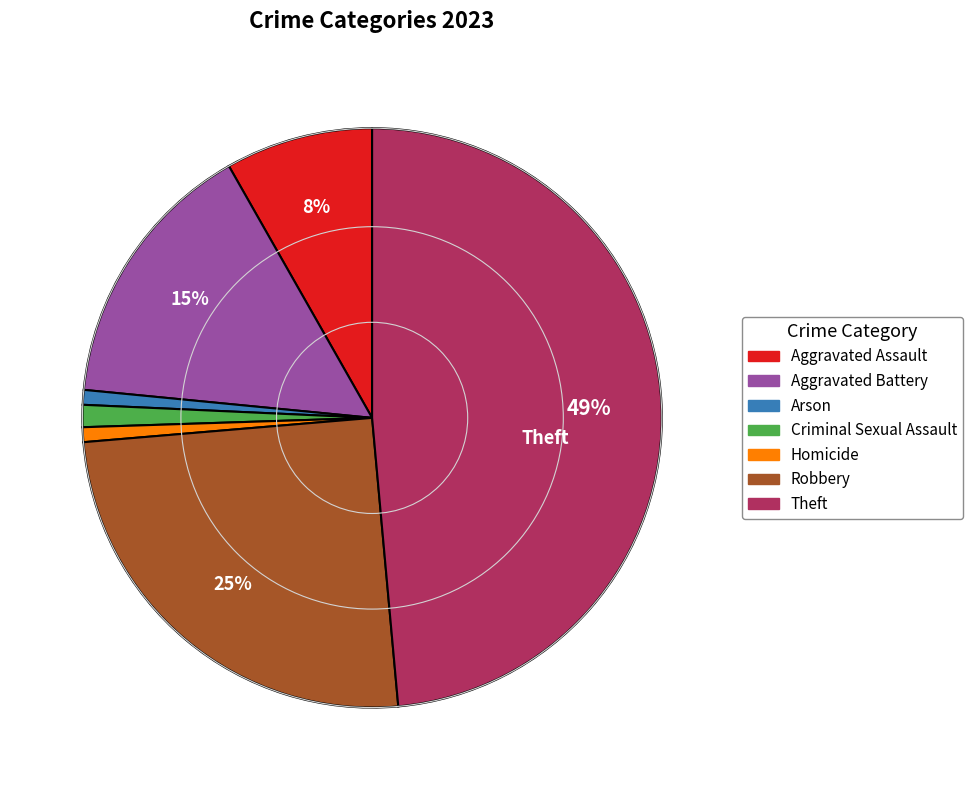

To the nearest percent, what percentage of the pie is Robbery?

25%